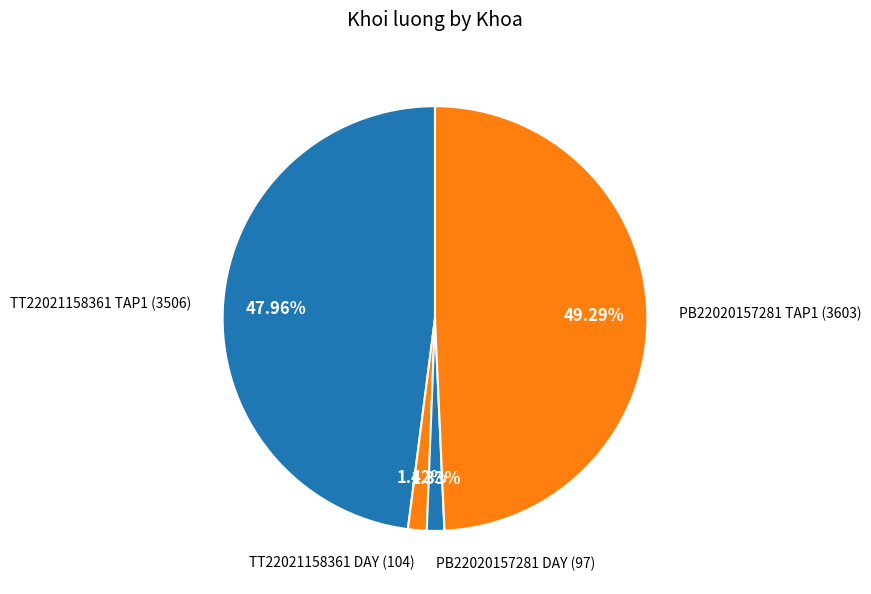

To the nearest percent, what percentage of the pie is TT22021158361 TAP1?

48%